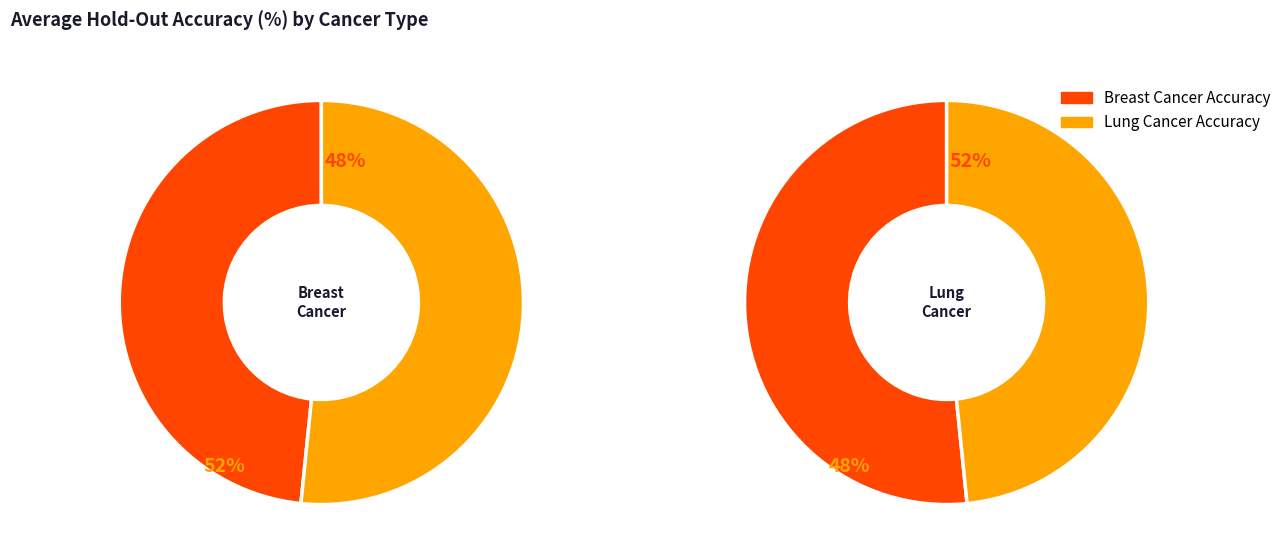

Is there a majority slice in this chart?

Yes